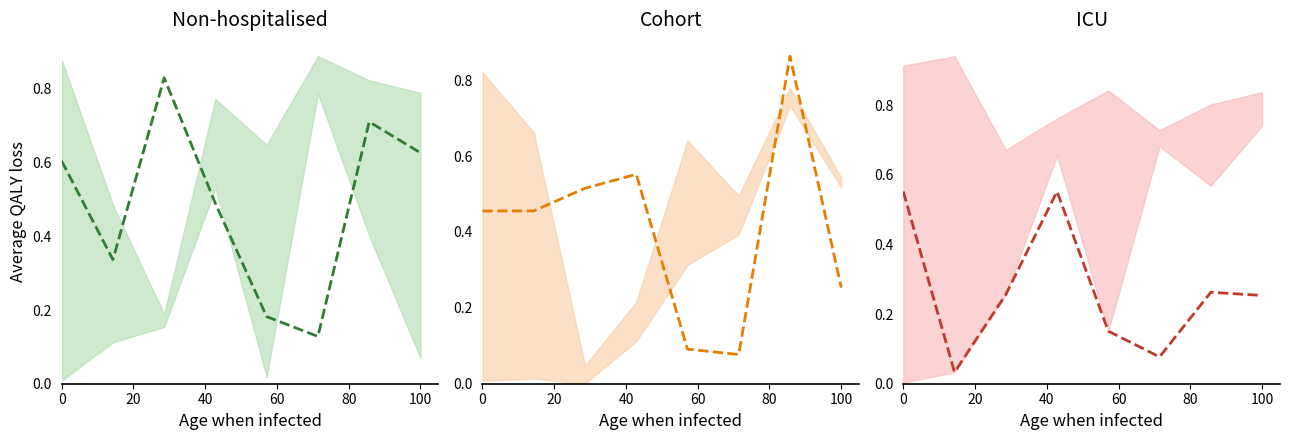

Read the Cohort mean value at 40.

0.5